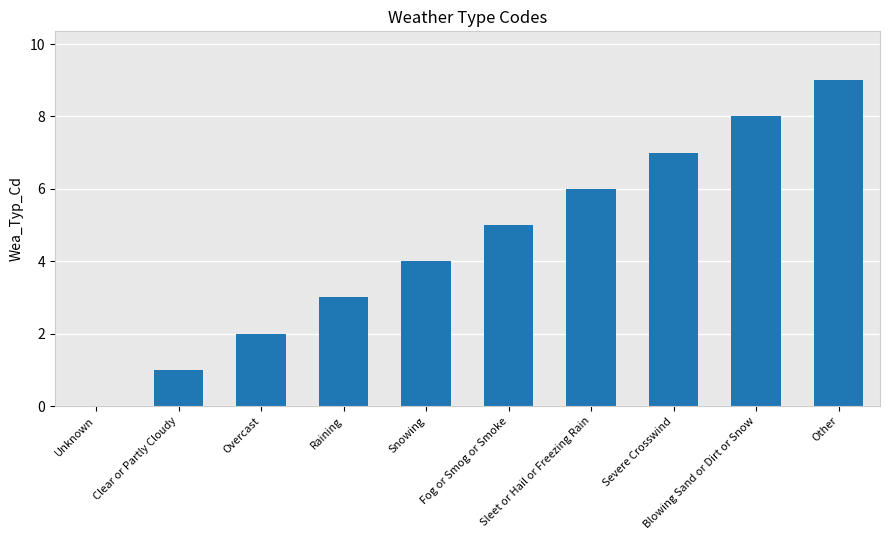

Is it true that the value at Sleet or Hail or Freezing Rain is 6?

True